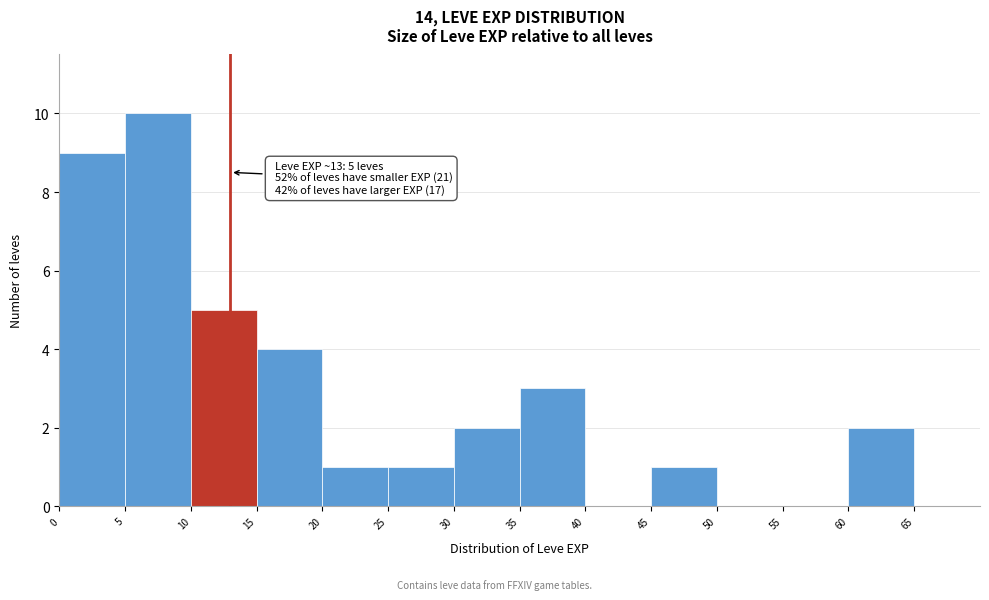

Over which range of the x-axis is the bar tallest?

5 to 10